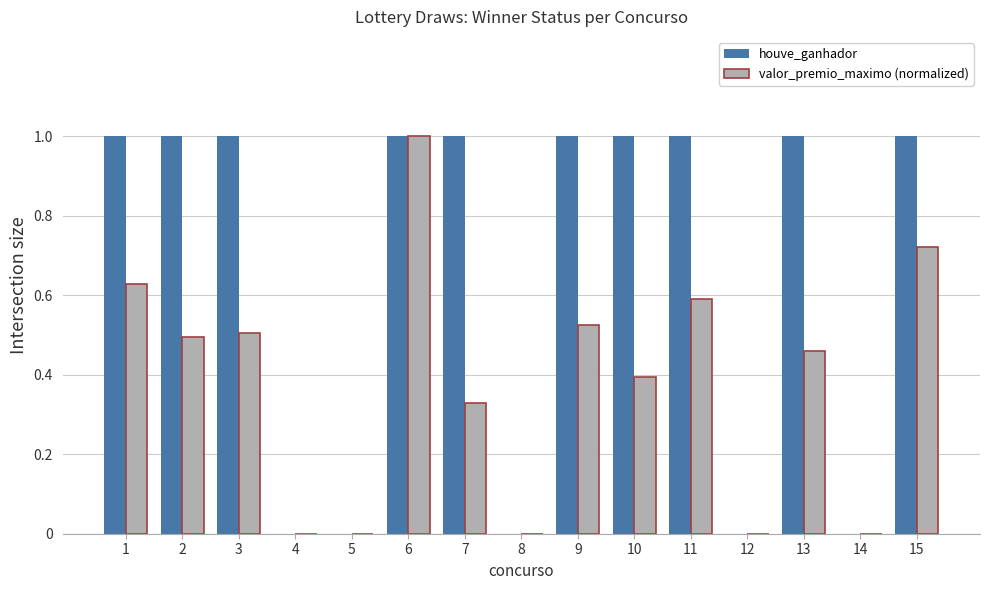

How many groups of bars are there?

15